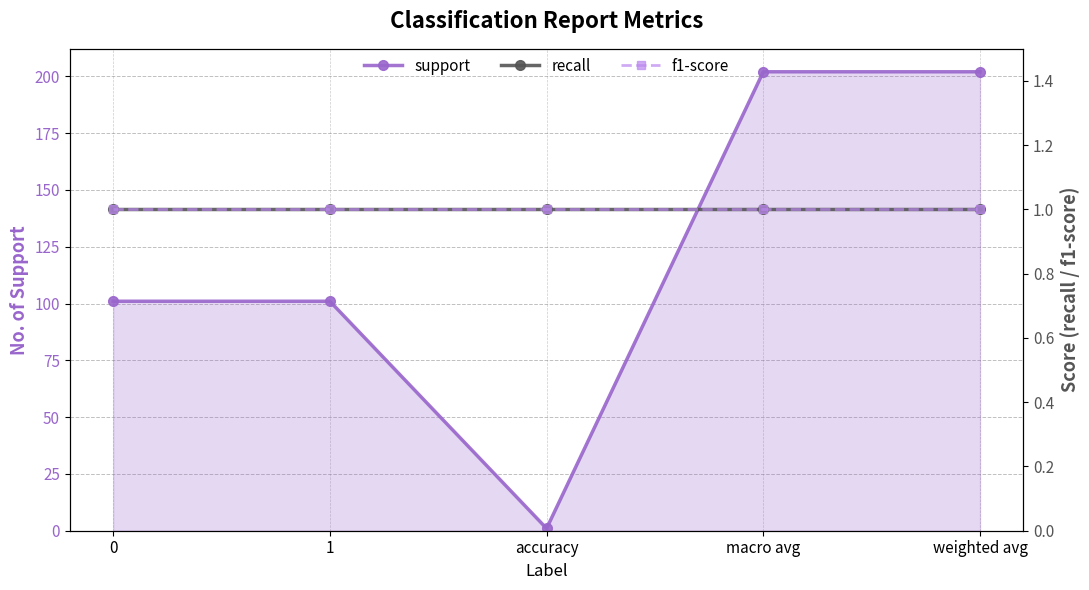

Reading left to right, list all the values displayed in this chart.

support: 0=101	1=101	accuracy=1	macro avg=202	weighted avg=202
recall: 0=1	1=1	accuracy=1	macro avg=1	weighted avg=1
f1-score: 0=1	1=1	accuracy=1	macro avg=1	weighted avg=1